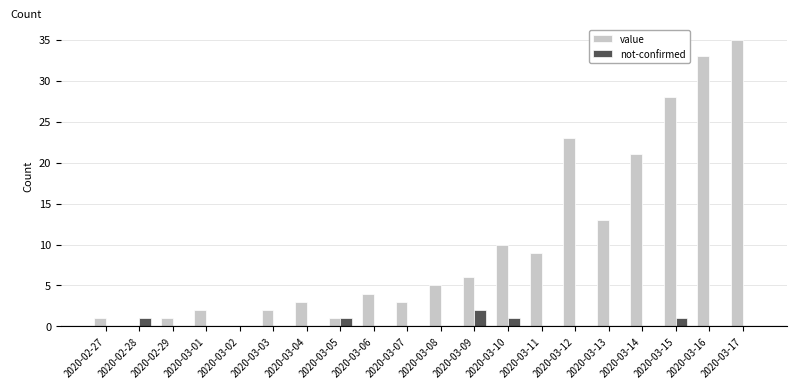

Which label corresponds to the largest value in the chart?

2020-03-17